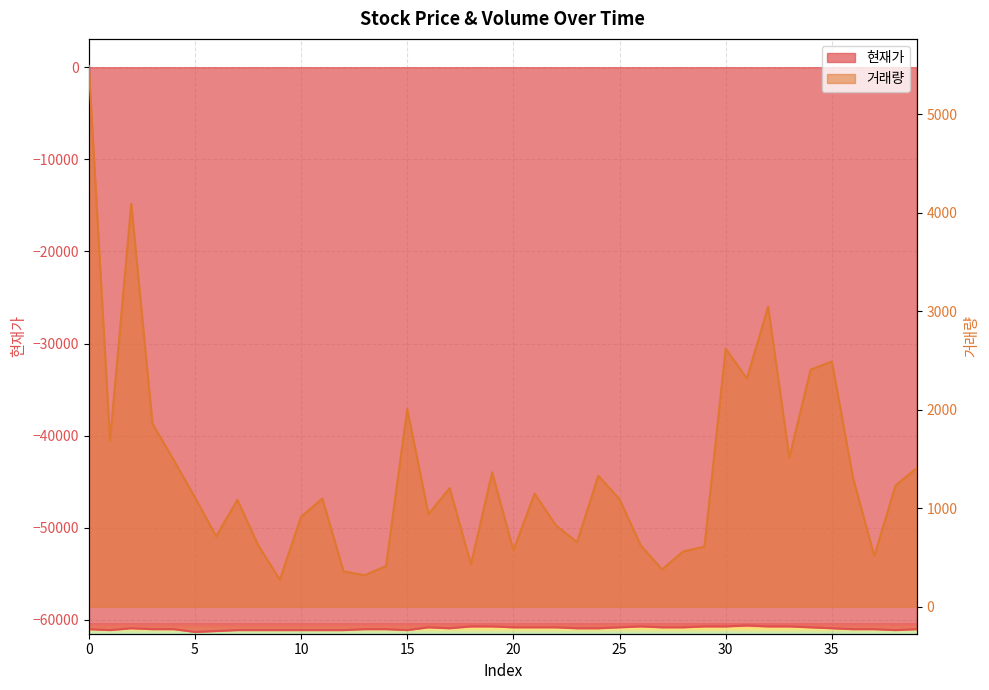

What is the spread (max minus min) of values at 29?

61310